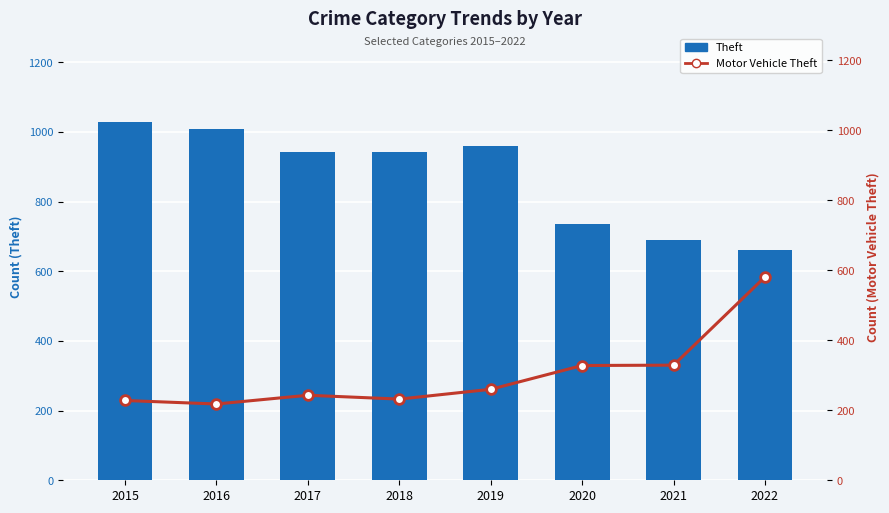

Which series has the largest total across all categories?

Theft